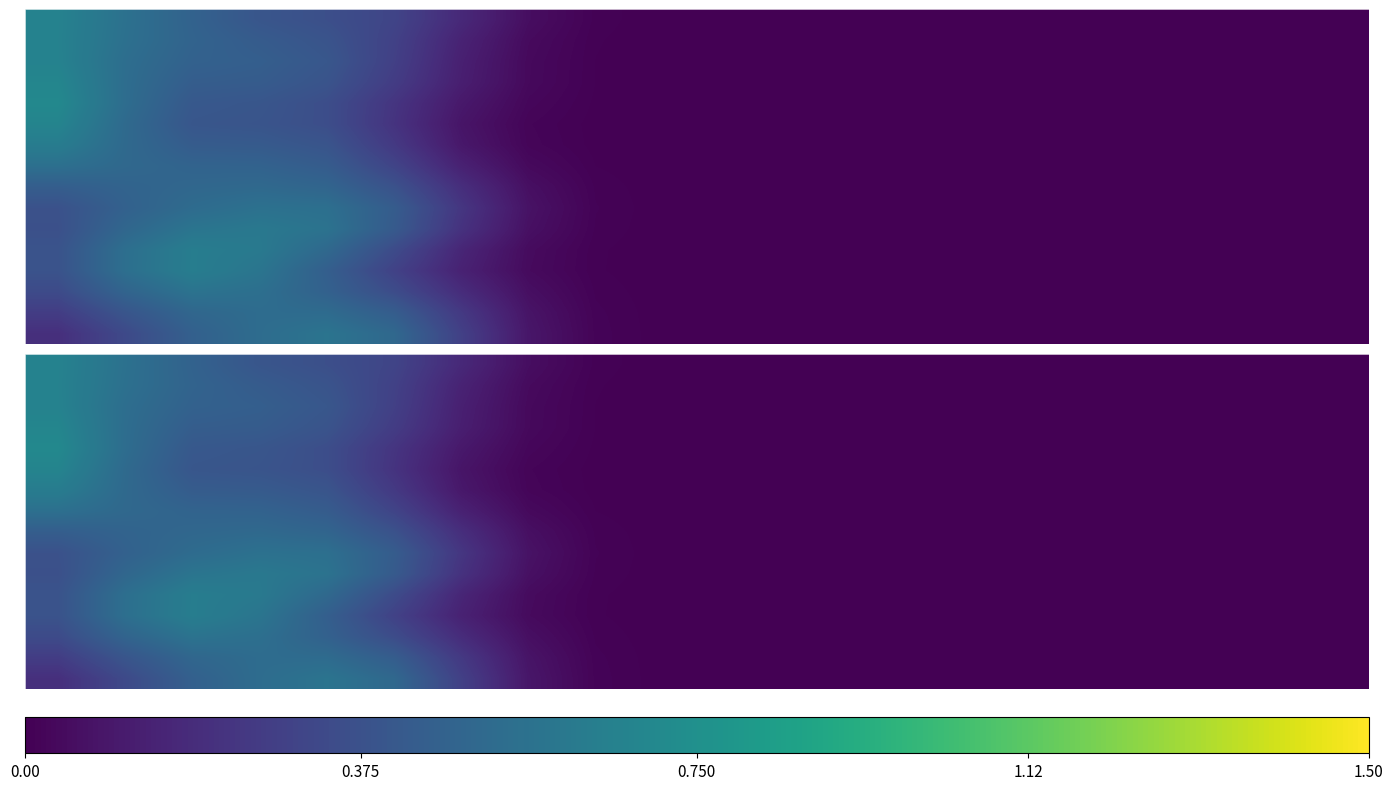

At which category does the chart reach its minimum across all series?

11